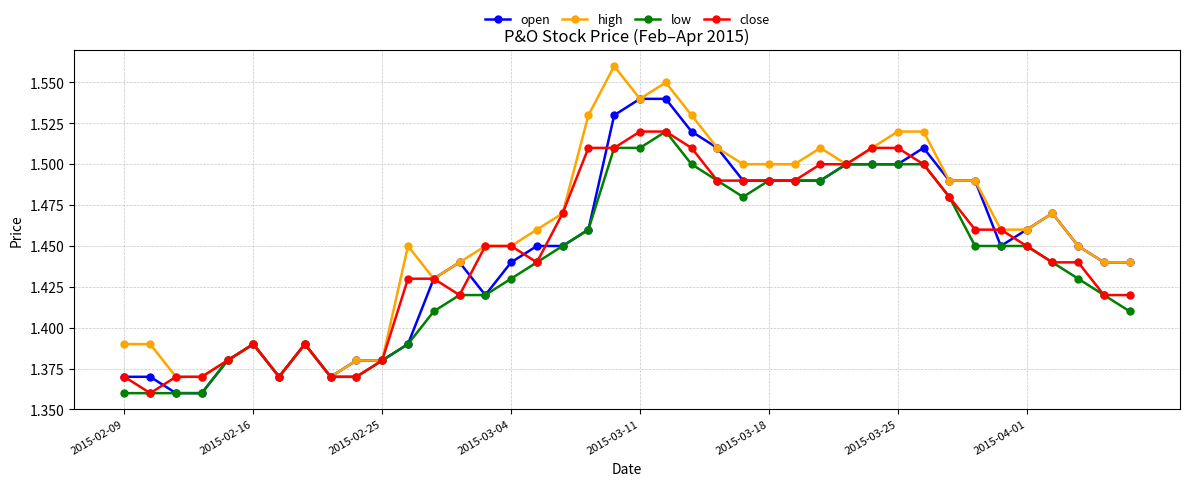

How many lines are shown in the chart?

4